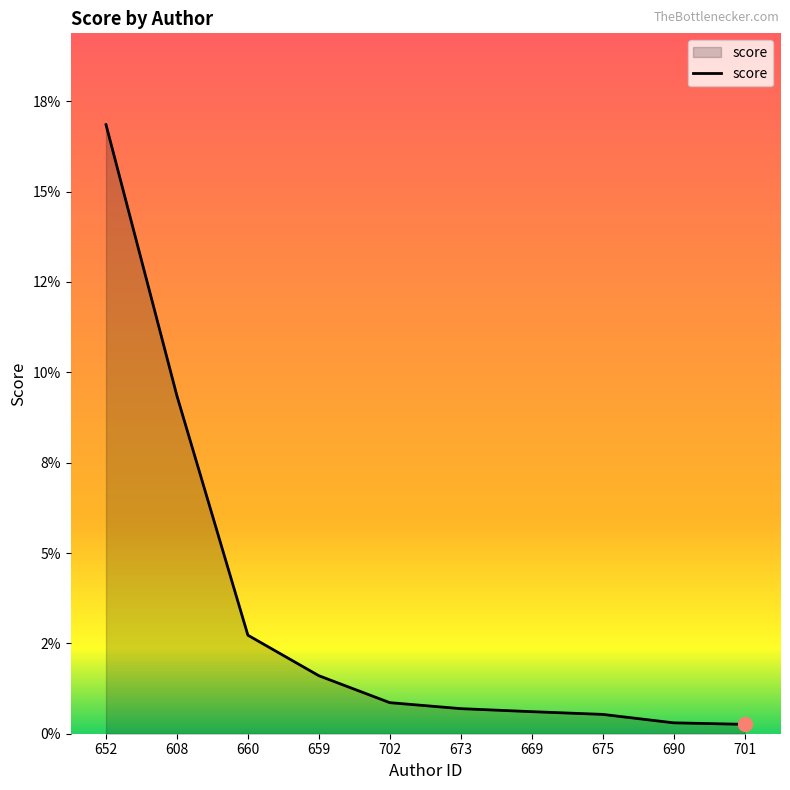

At which category does the chart reach its minimum across all series?

701